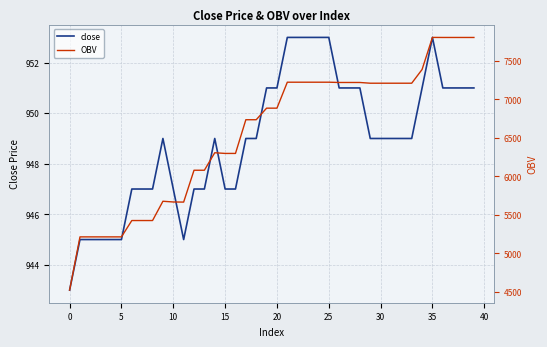

Rank the series by their maximum value, from lowest to highest.

close, OBV